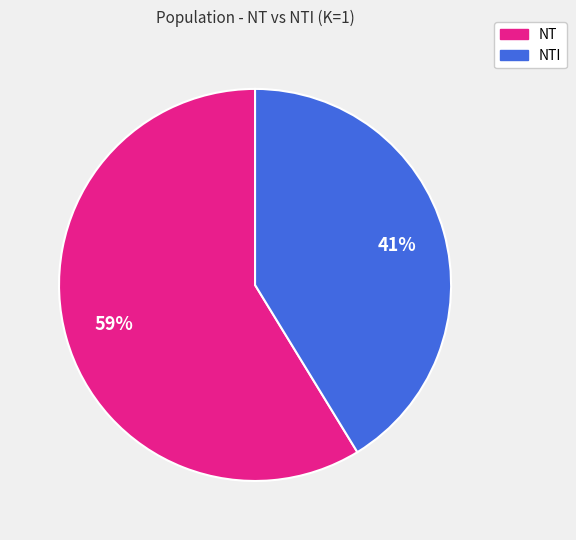

Does any single category account for the majority?

Yes